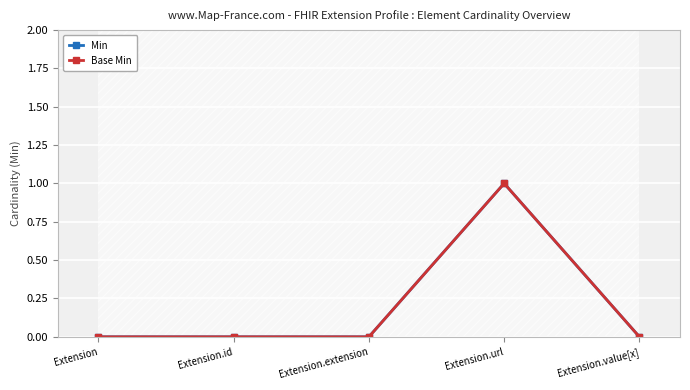

The Base Min series shows 2 at Extension.url. True or false?

False